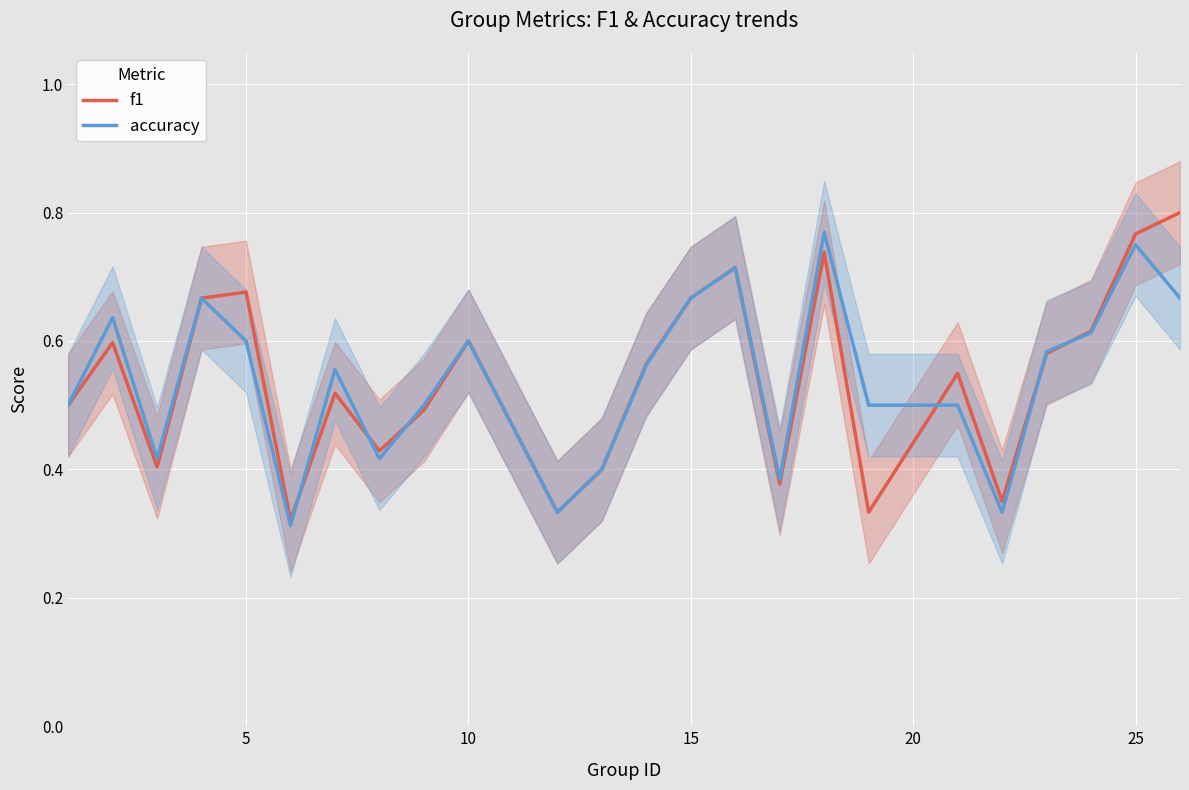

How many categories are shown in the chart?

24